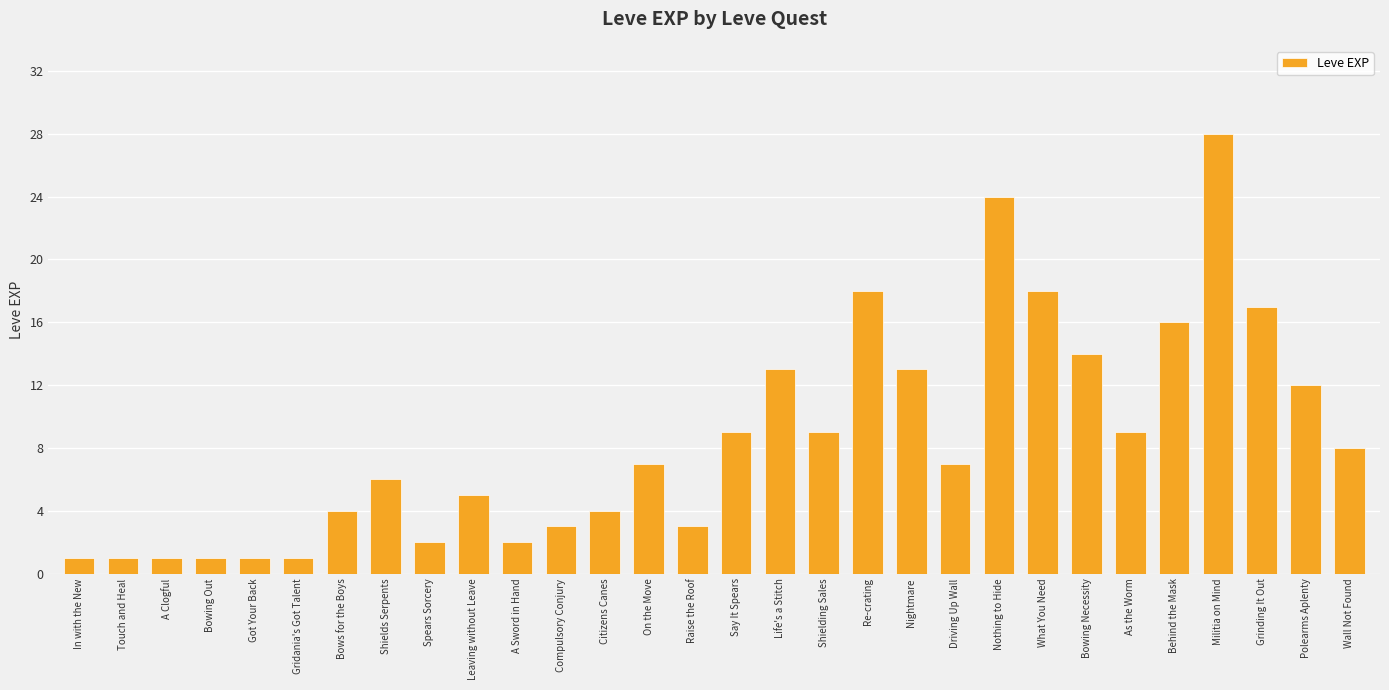

Approximately how many times larger is the value at Driving Up Wall compared to Gridania's Got Talent?

7.0